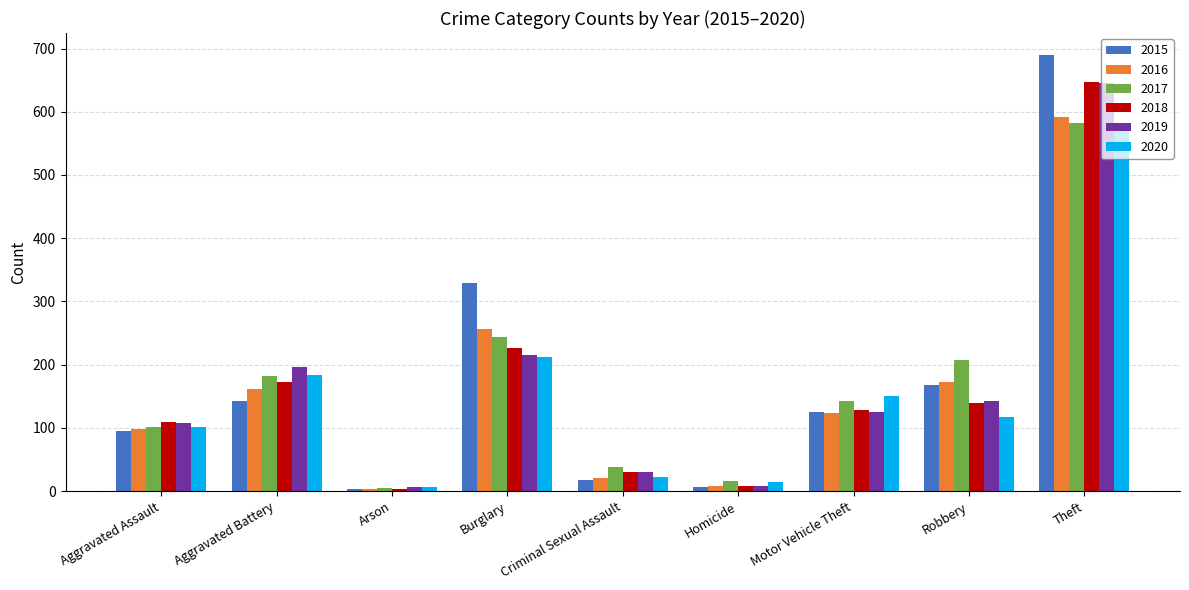

At which category does the chart reach its peak across all series?

Theft